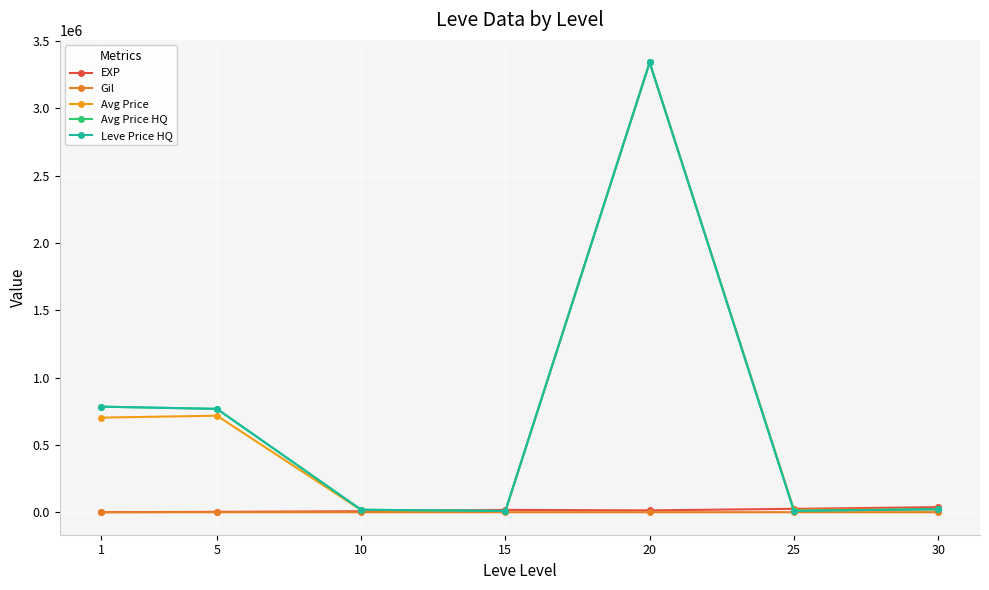

How many lines are shown in the chart?

5